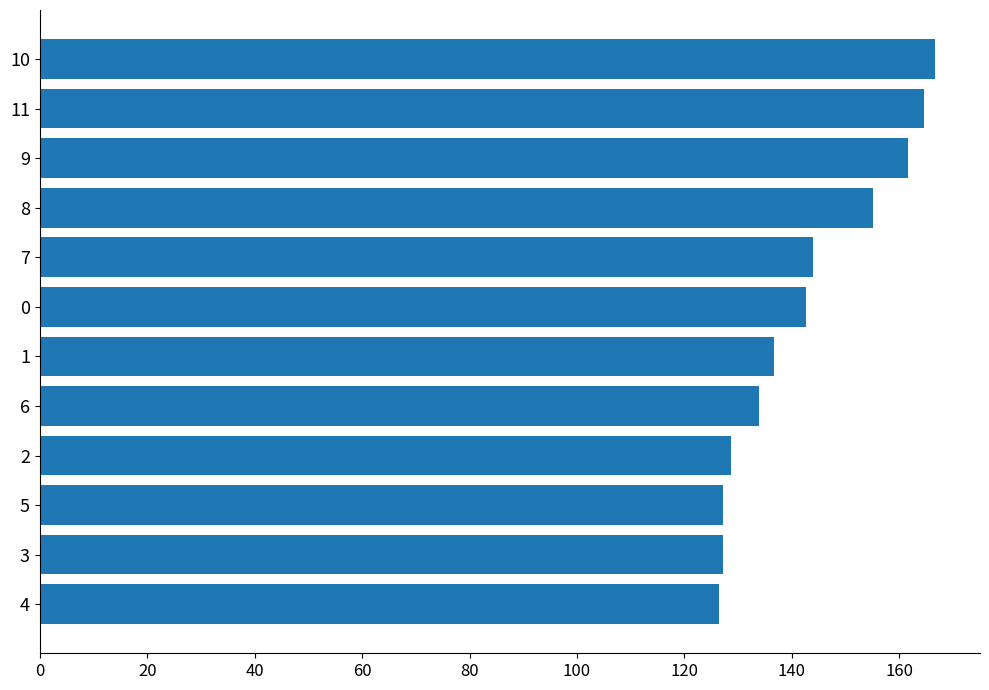

The value at 0 is 73.8. True or false?

False